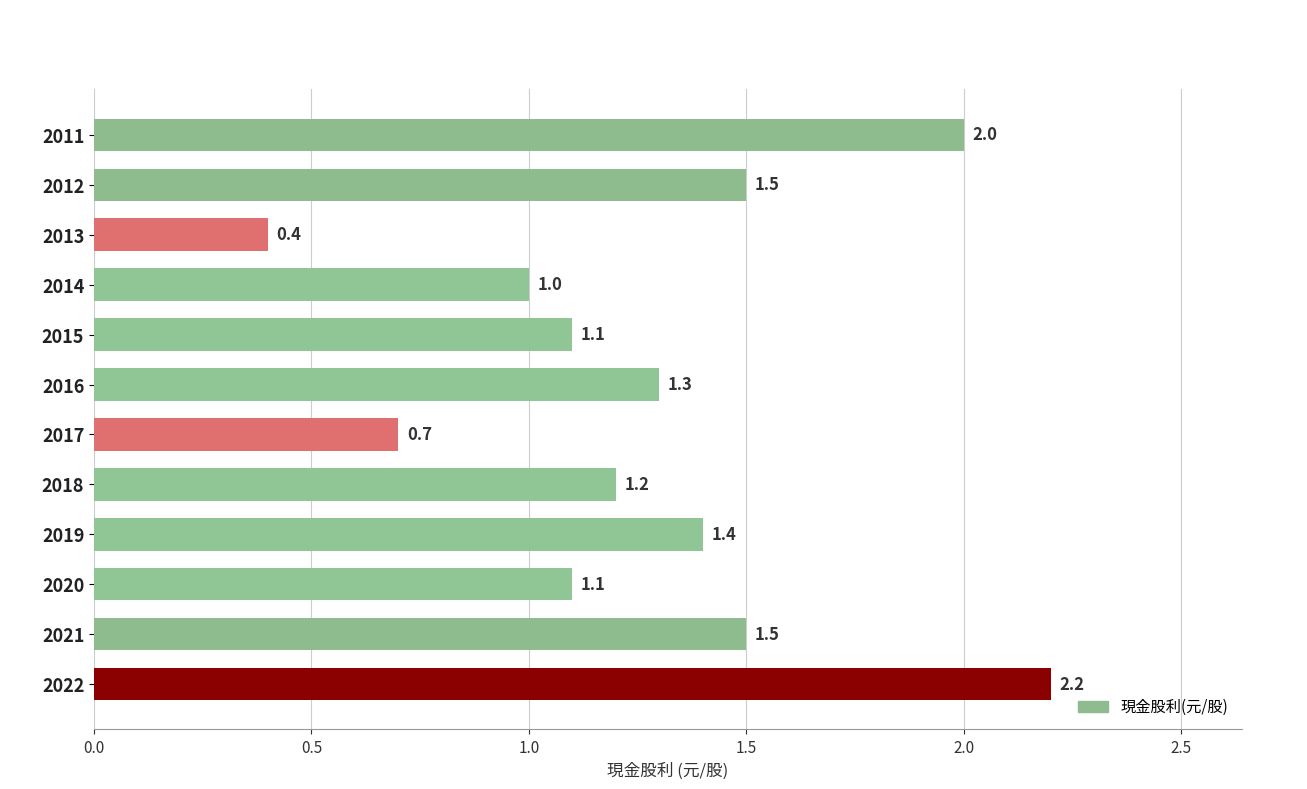

The chart shows a value of 1.3 at 2016. True or false?

True